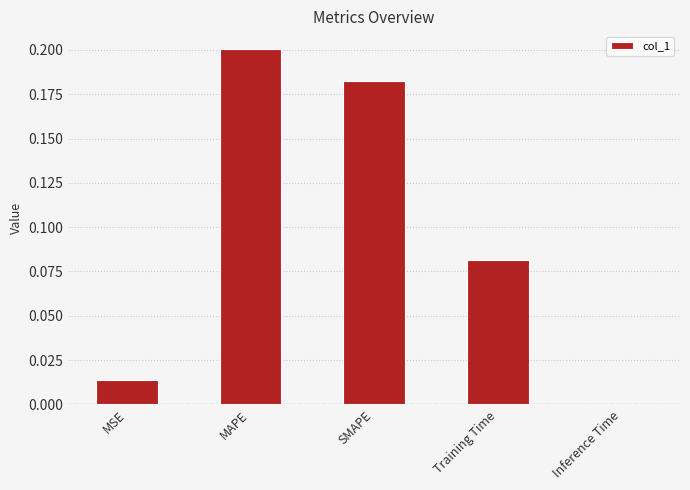

The chart shows a value of 0.0 at Inference Time. True or false?

True